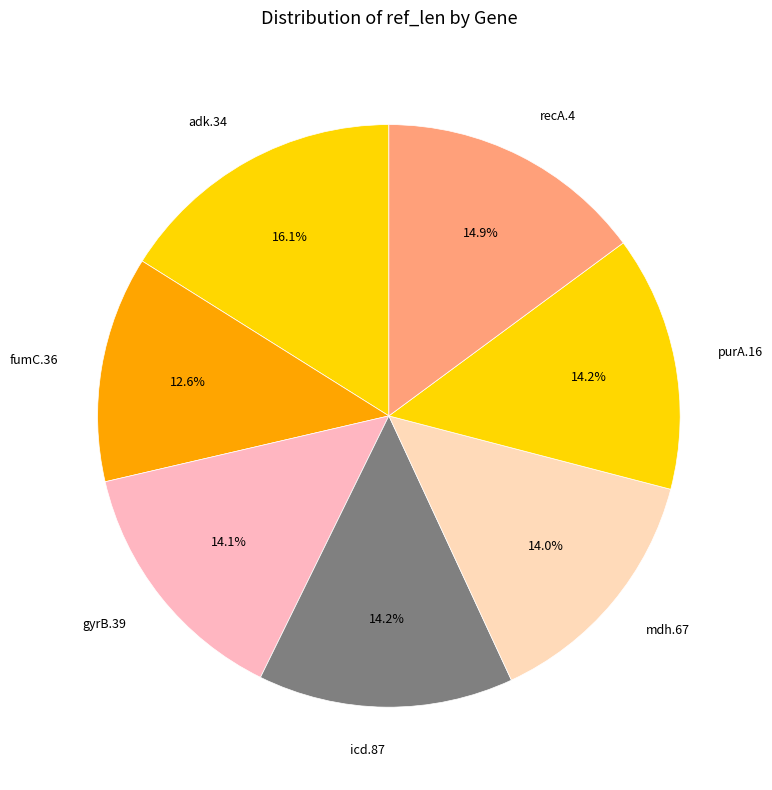

What percentage is NOT represented by fumC.36?

87.4%